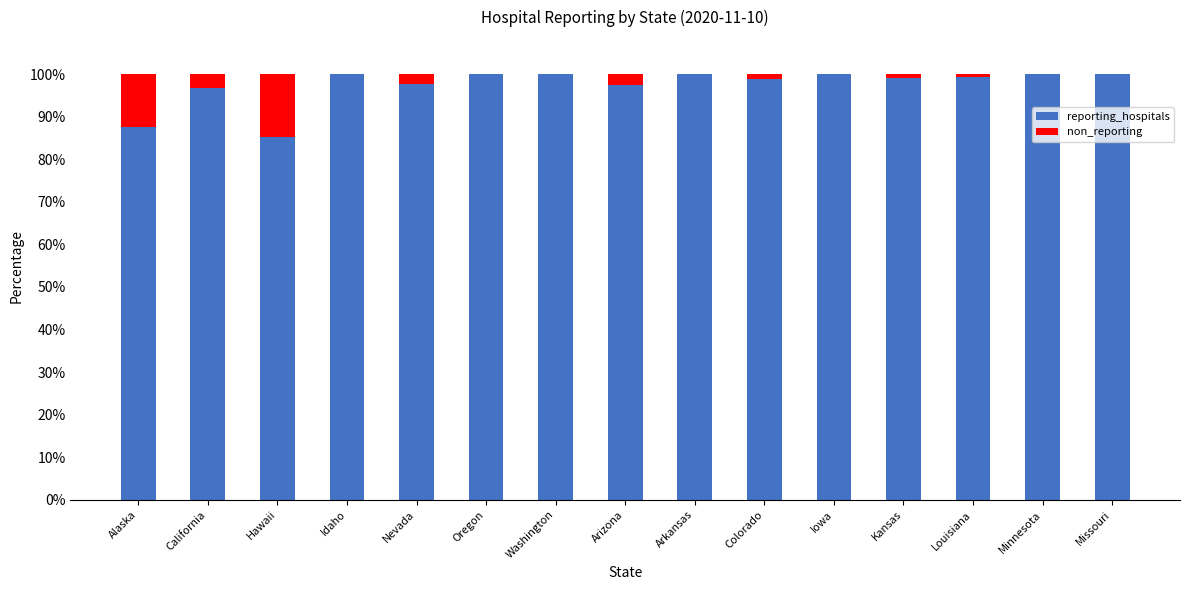

Are the bars grouped side by side (vs. stacked)?

No